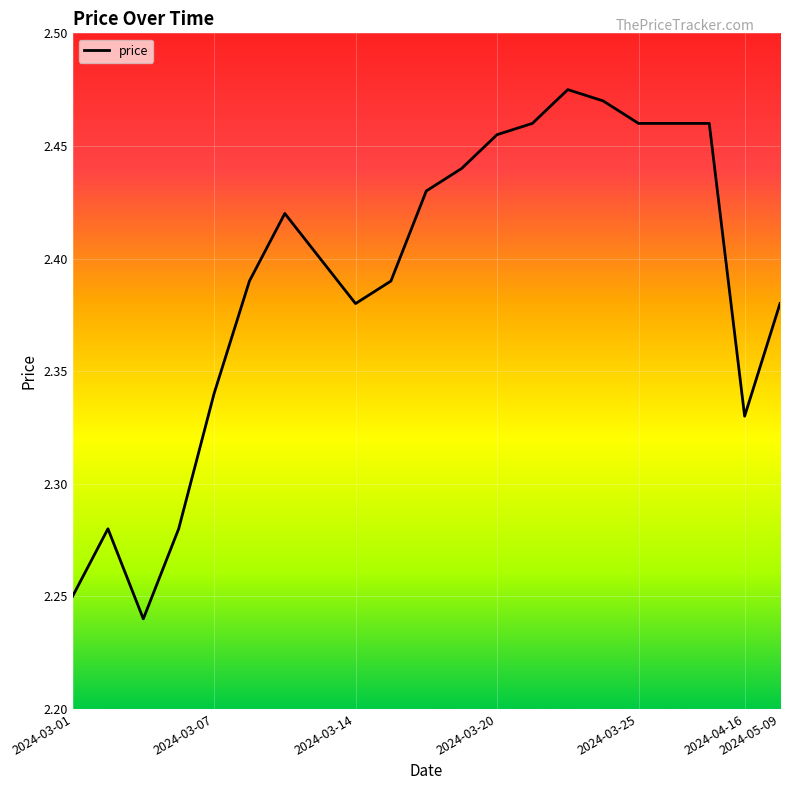

Between 2024-04-16 and 2024-03-14, which is larger?

2024-03-14